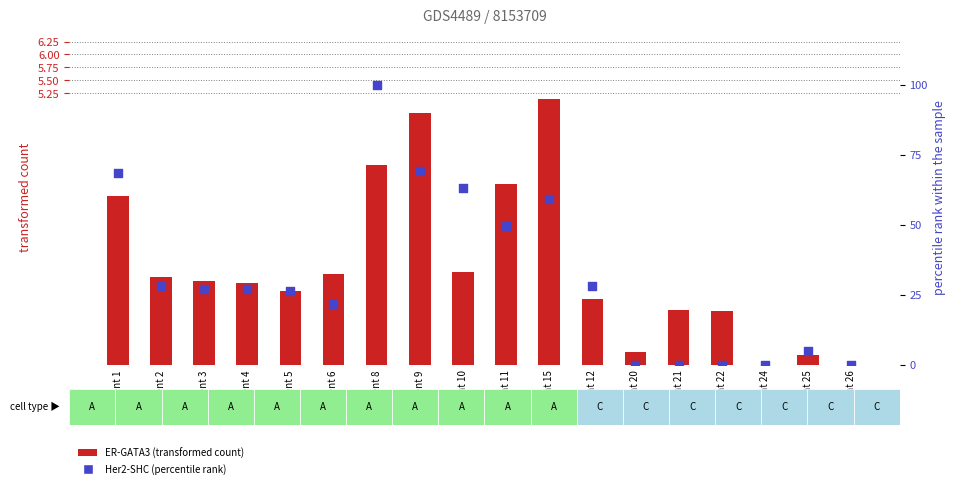

At which category is the sum across all series the highest?

Patient 8